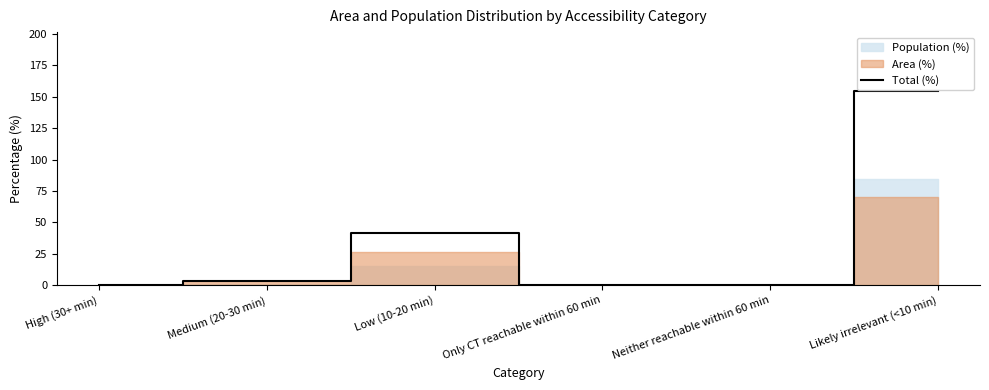

At which label is the value closest to 77?

Low (10-20 min)